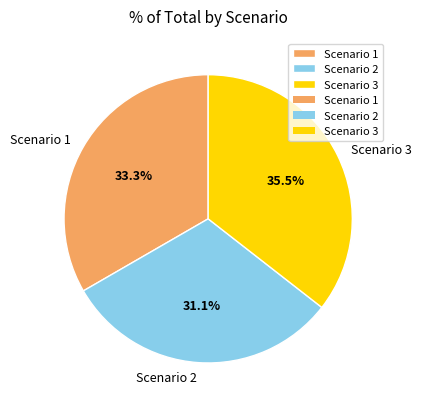

Count the number of slices in the pie.

3